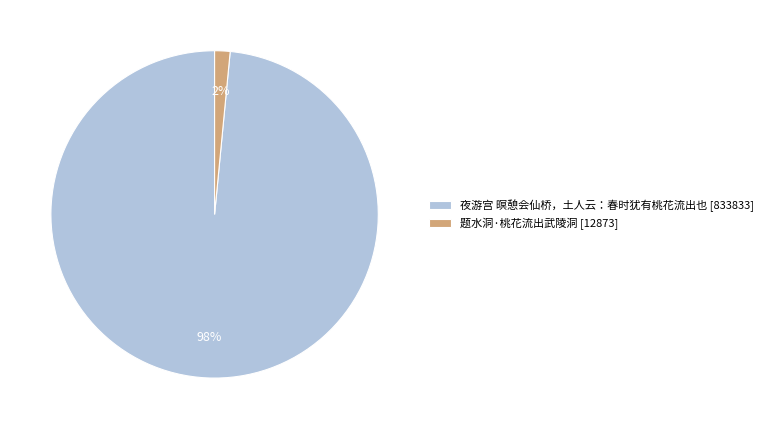

Does 题水洞·桃花流出武陵洞 account for over 50% of the chart?

No